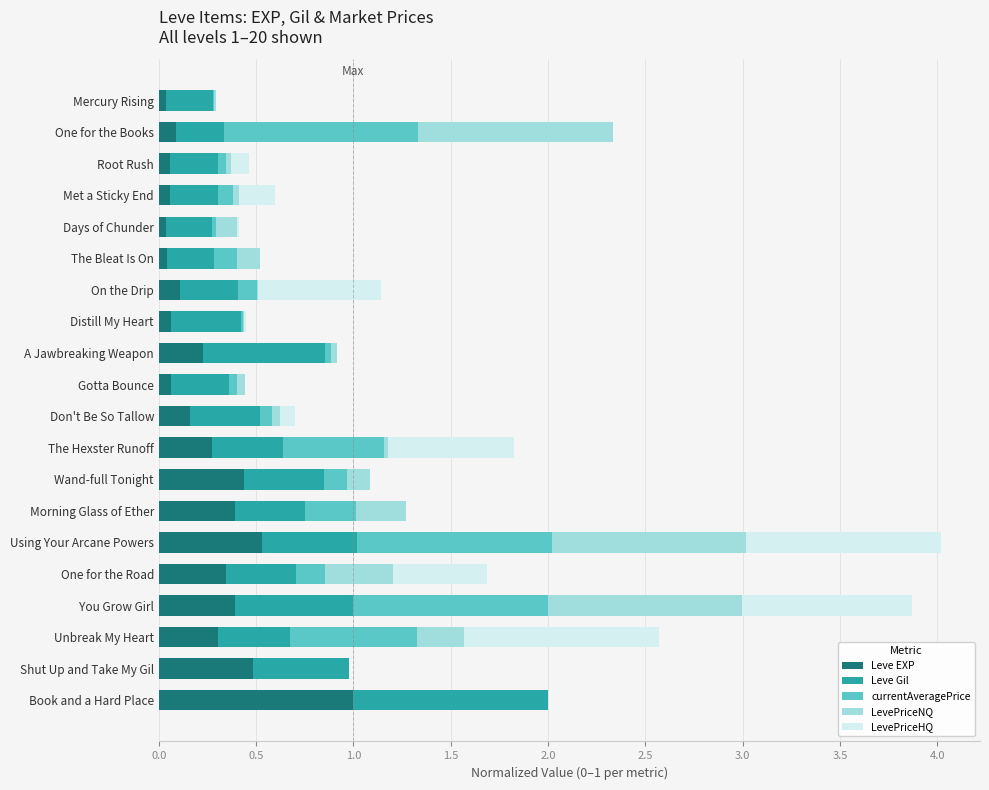

How many data points does each series have?

20